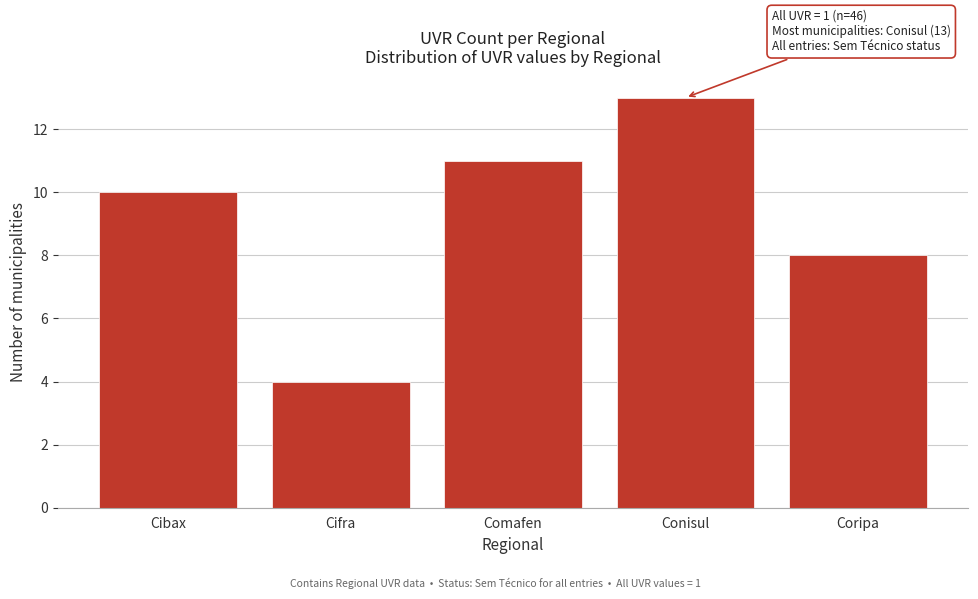

Reading left to right, transcribe all the data shown in this chart.

Cibax=10	Cifra=4	Comafen=11	Conisul=13	Coripa=8